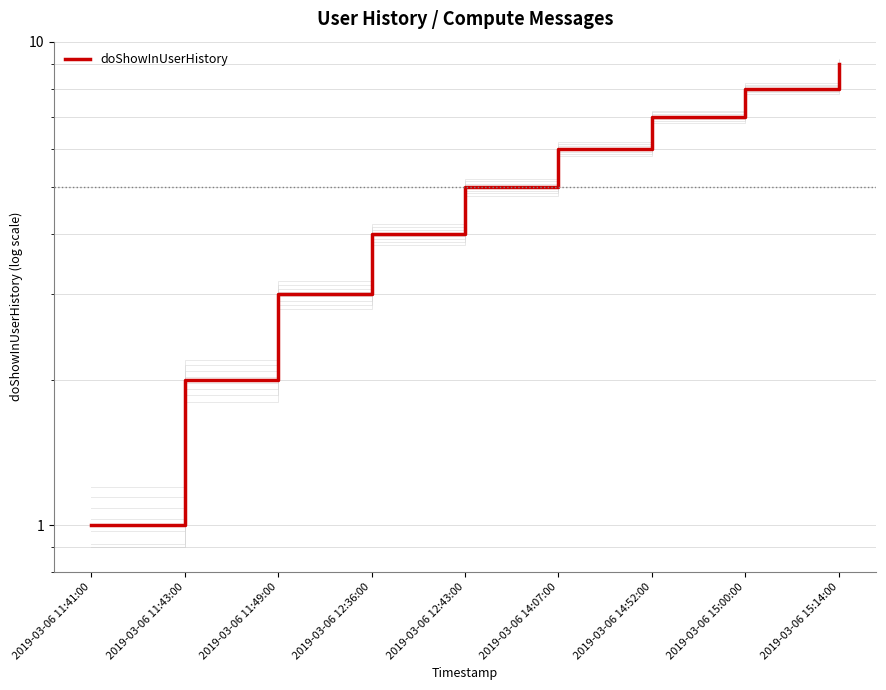

What is the value of the 1st point from the left?

1